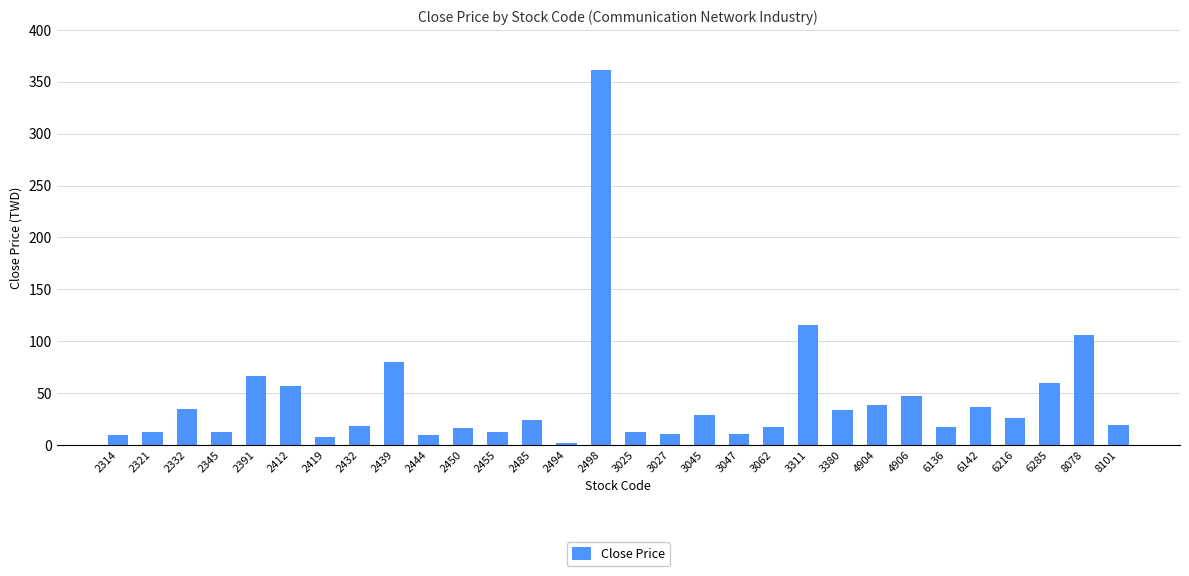

What value does the data have at 2450?

16.5